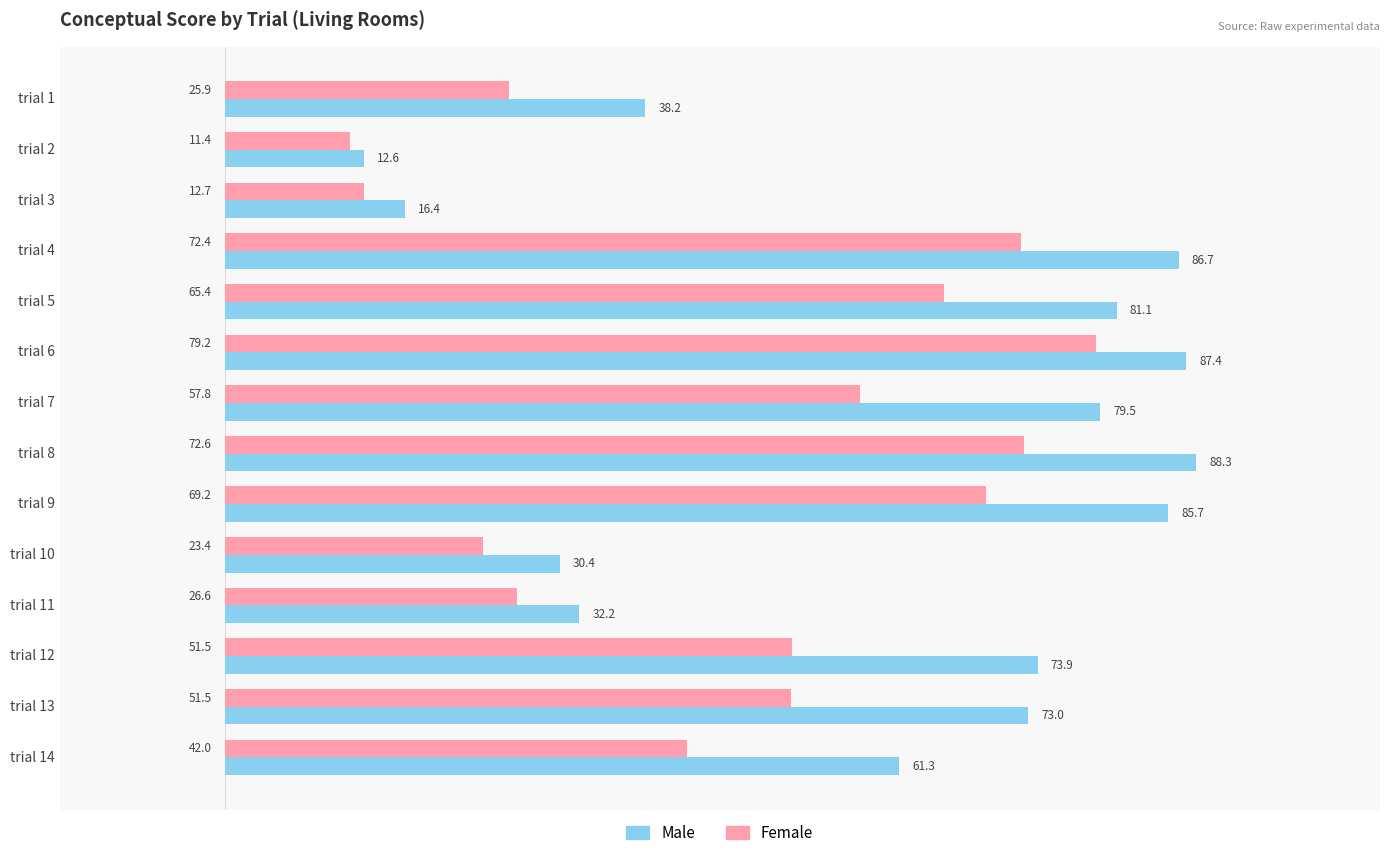

Which category has the highest value in the Female series?

trial 6